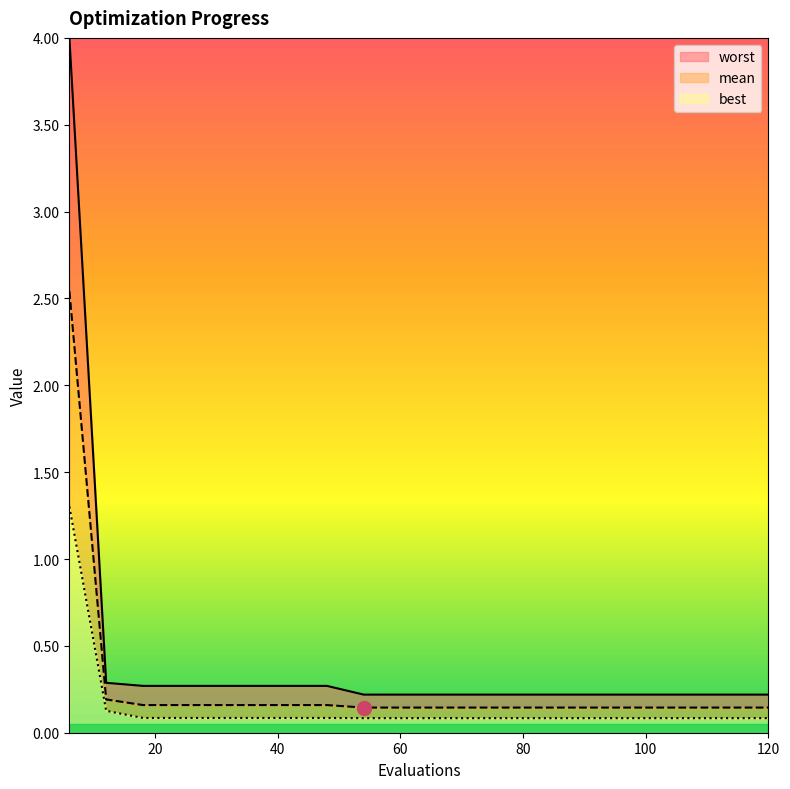

What is the minimum value for mean?

0.1